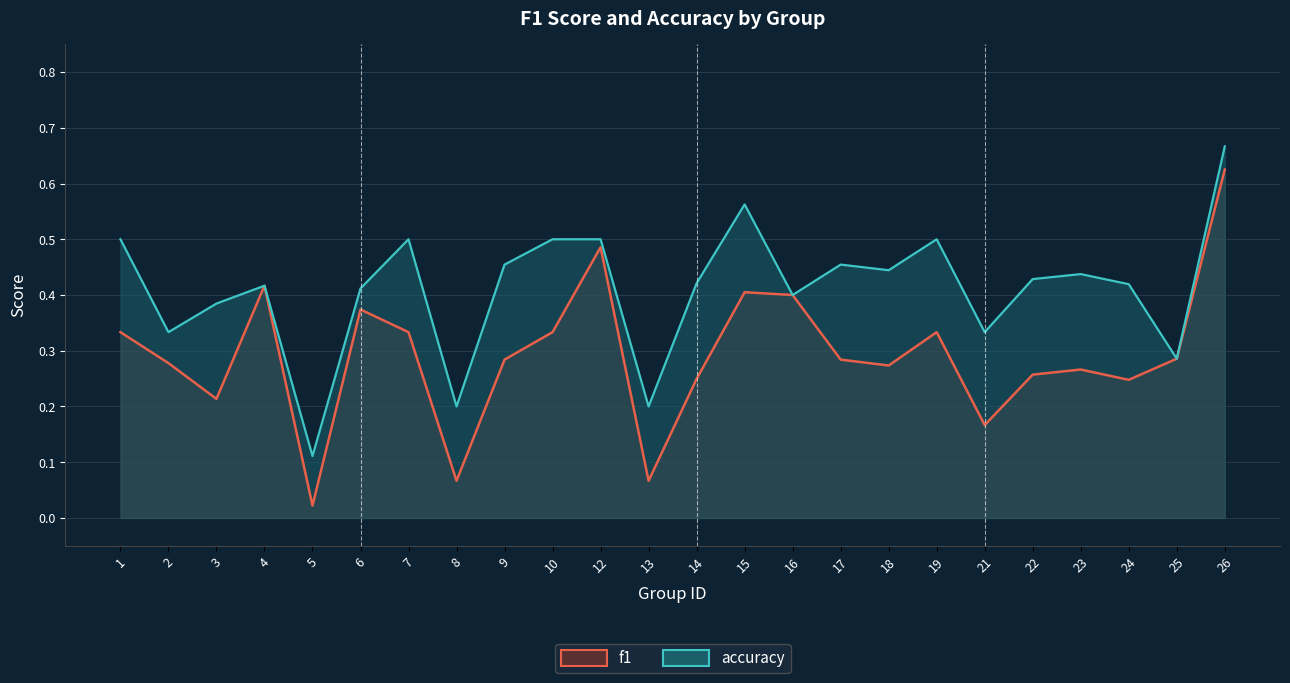

What is the maximum value shown in the chart?

0.7